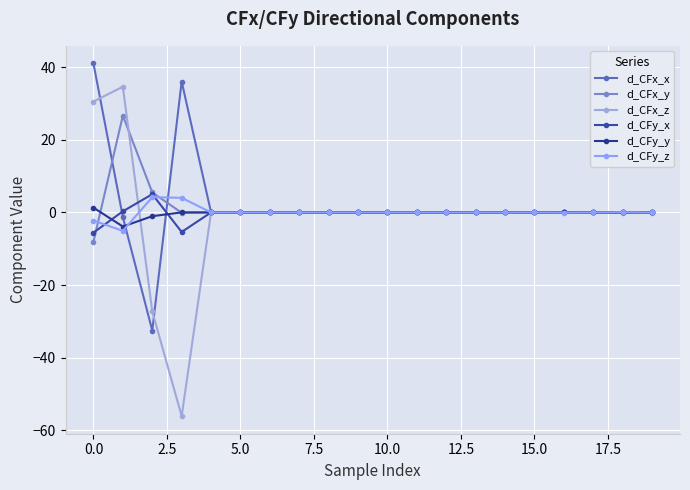

Does the chart have visible grid lines?

Yes